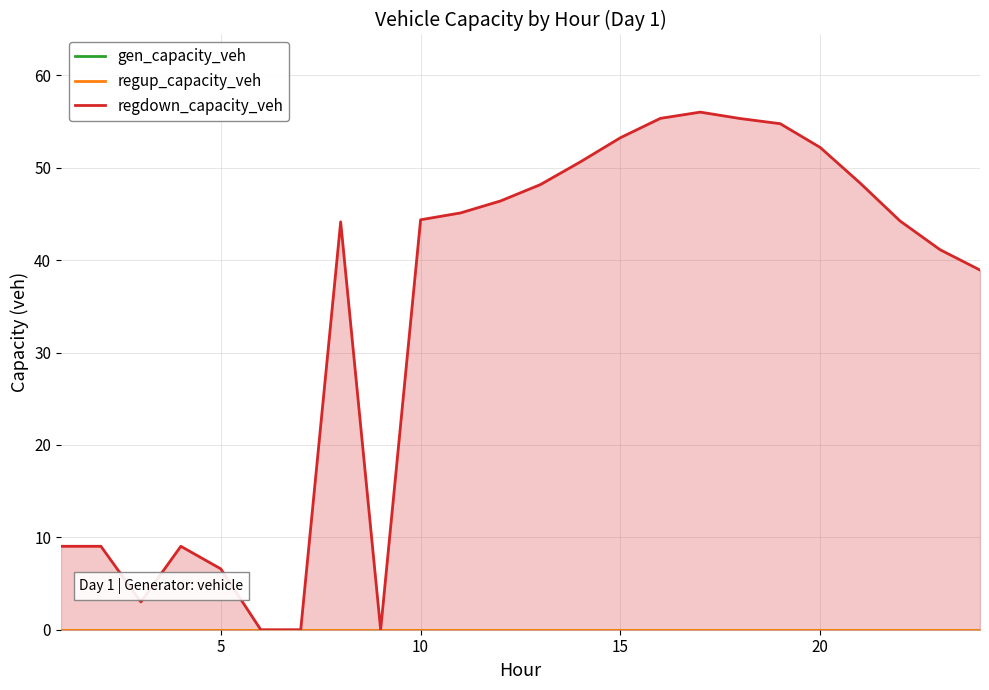

The value of regdown_capacity_veh at 12 is 11.0. True or false?

False